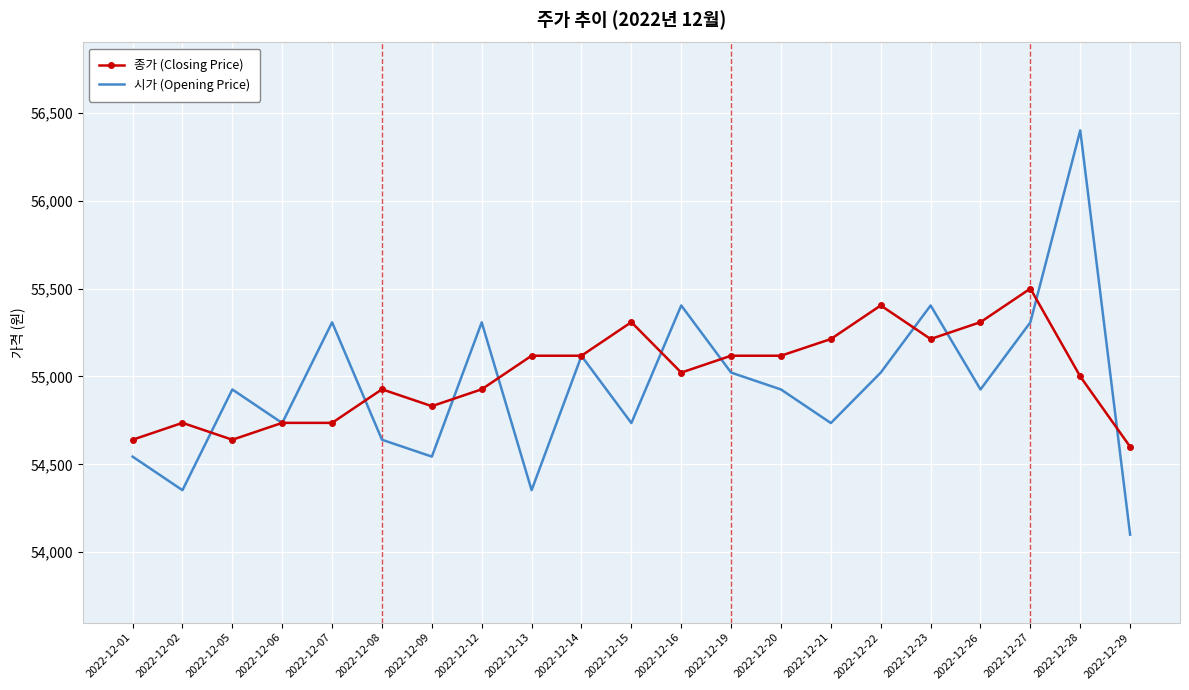

What is the minimum value shown in the chart?

54100